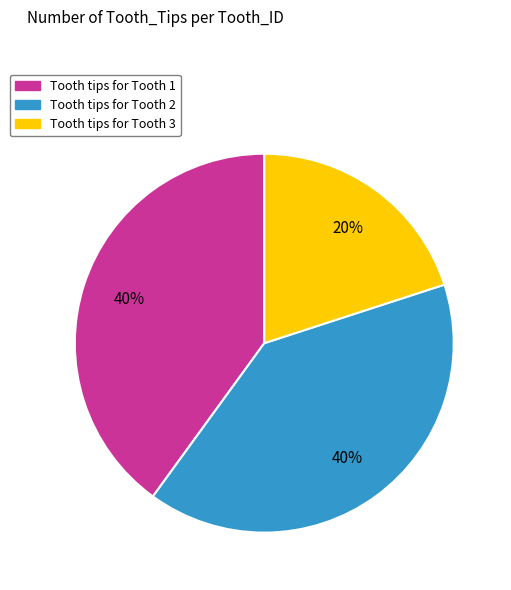

What is the ratio of the value at Tooth tips for Tooth 3 to the value at Tooth tips for Tooth 2?

0.5